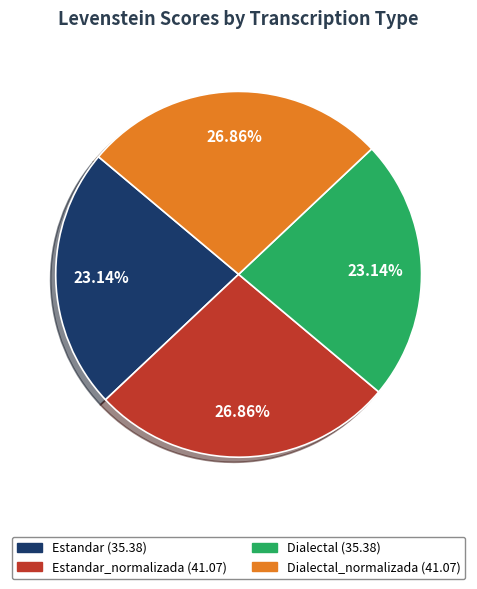

Is there any slice that represents more than half of the pie?

No